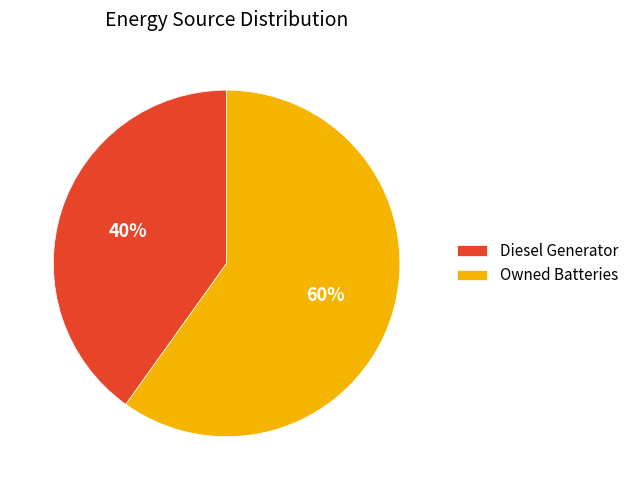

Is it true that Diesel Generator is 40% of the pie?

True